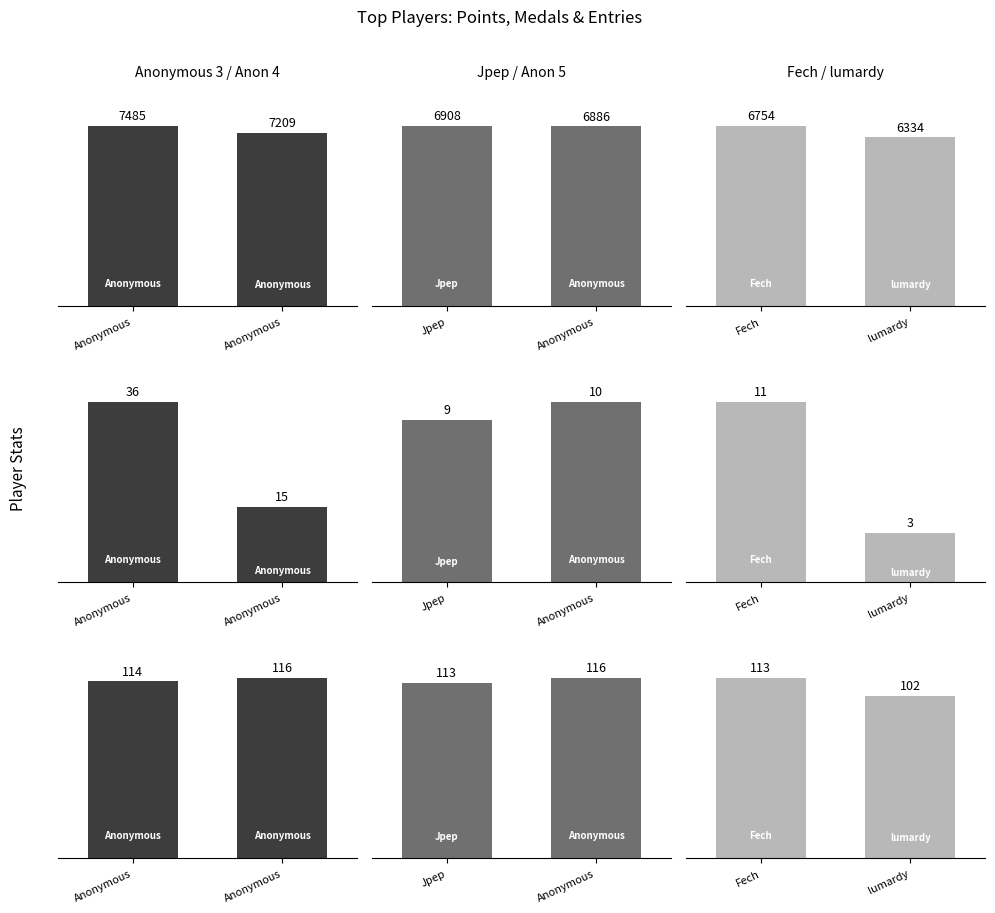

The value of Points at Fech is 11981. True or false?

False